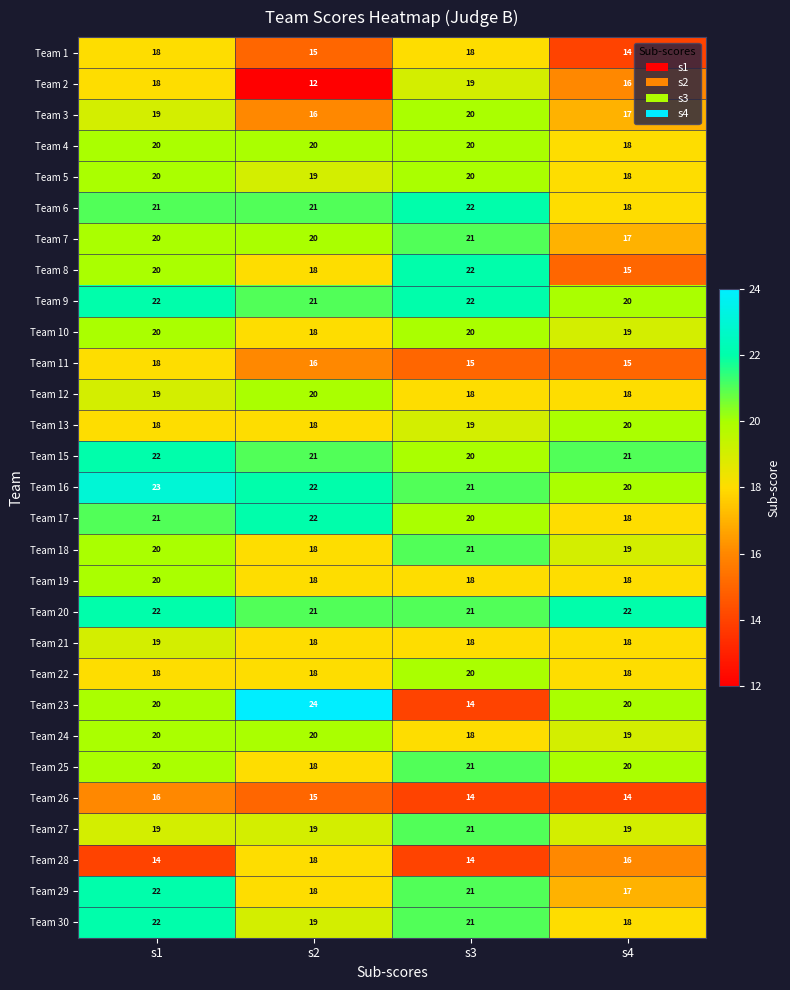

The value of Team 5 at s3 is 20. True or false?

True